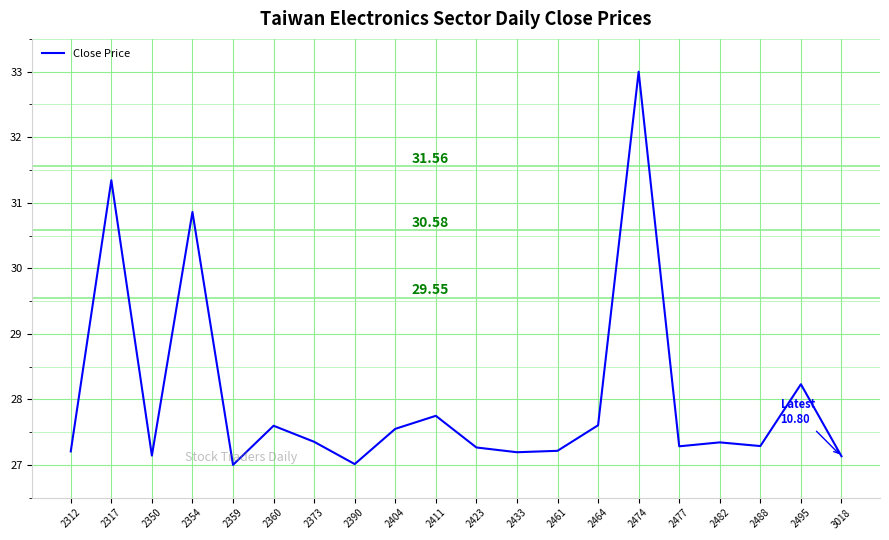

What is the difference between the maximum and minimum values?

6.0